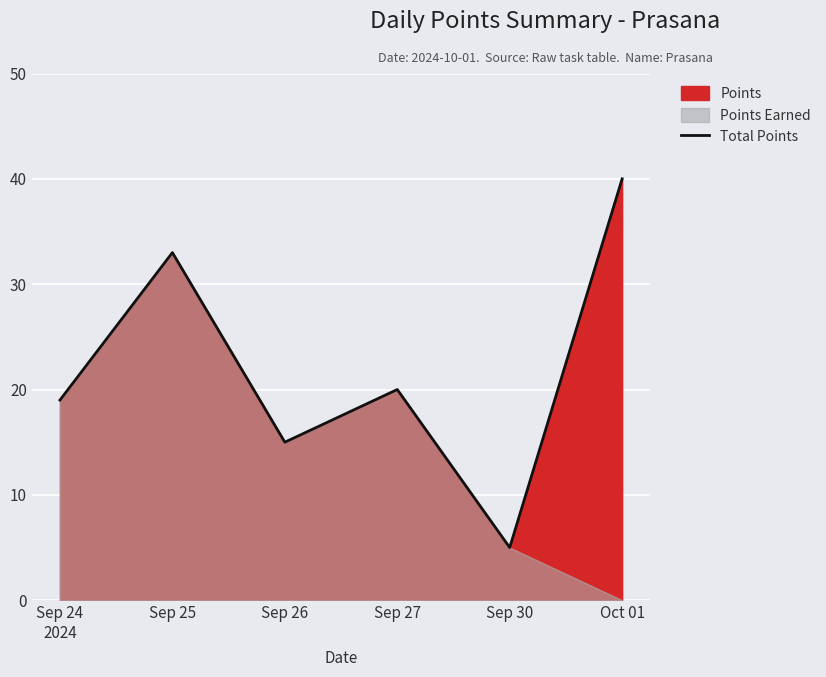

At which category does the data reach its first local peak?

Sep 25